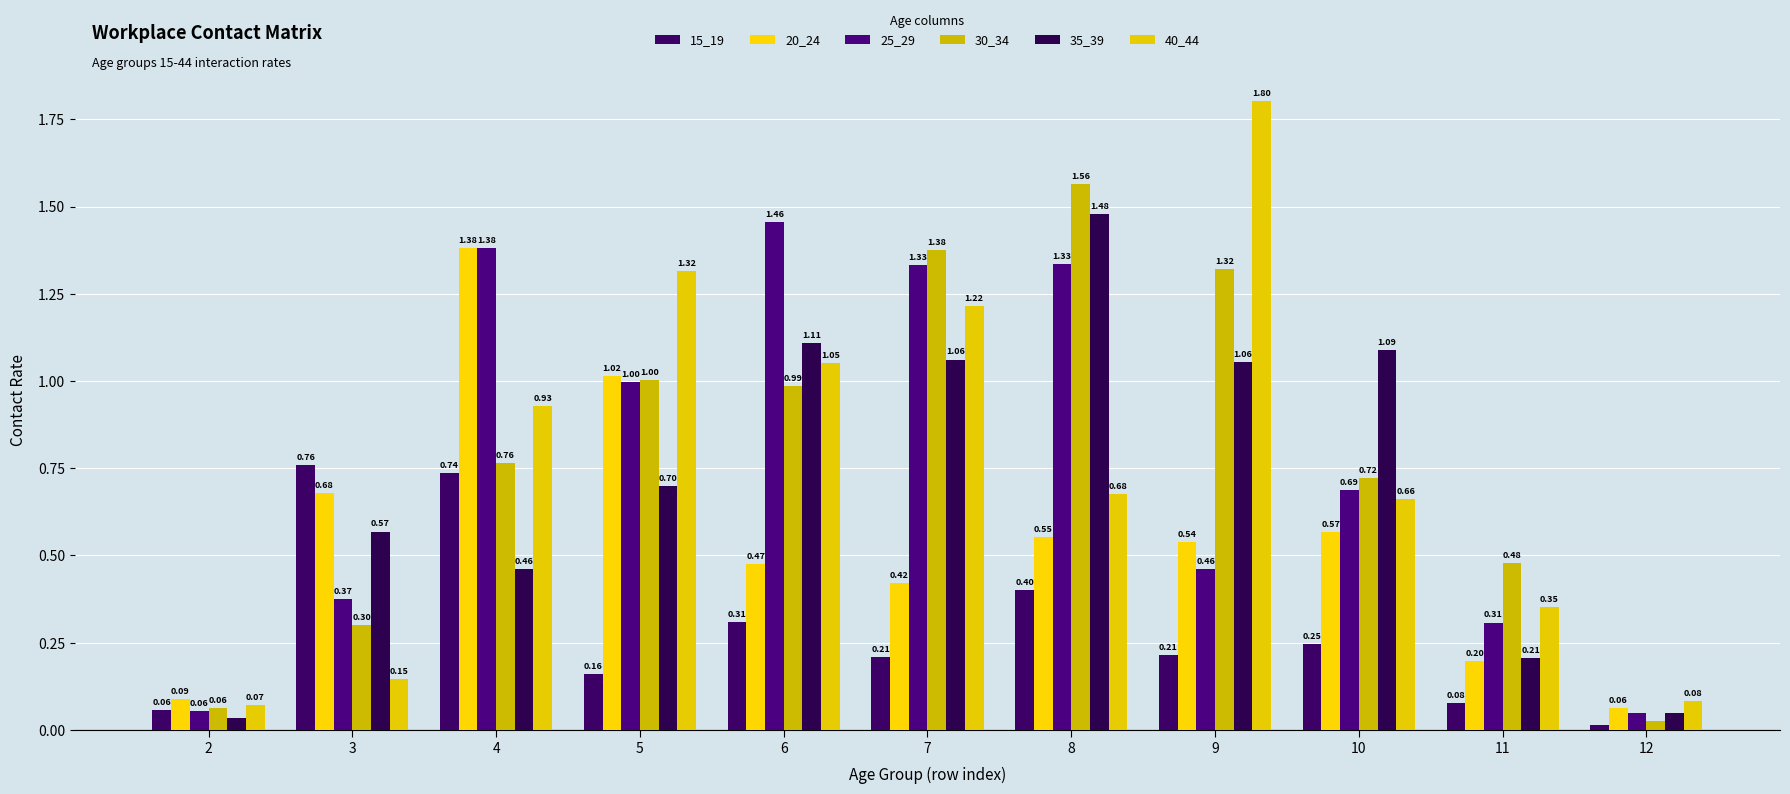

Rank the series by their maximum value, from highest to lowest.

40_44, 30_34, 35_39, 25_29, 20_24, 15_19